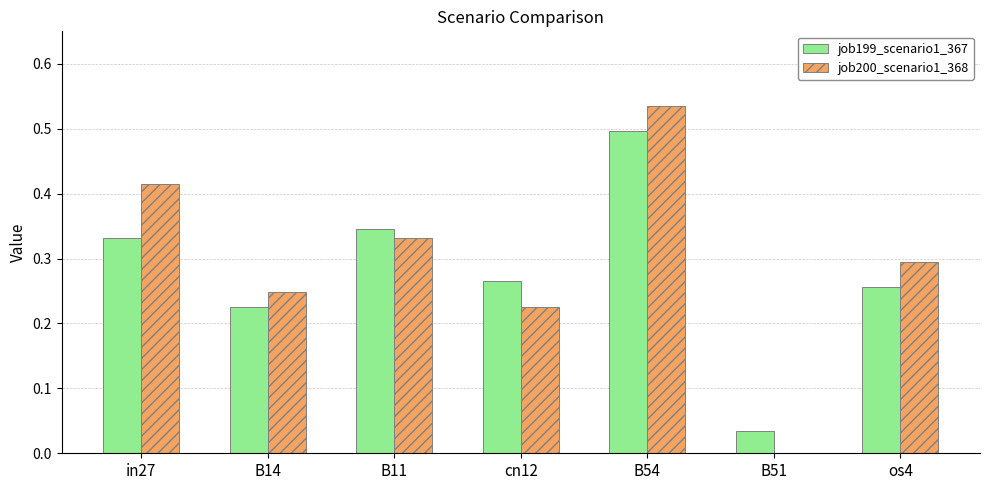

Is the value of job199_scenario1_367 at B14 greater than the value of job200_scenario1_368 at B54?

No